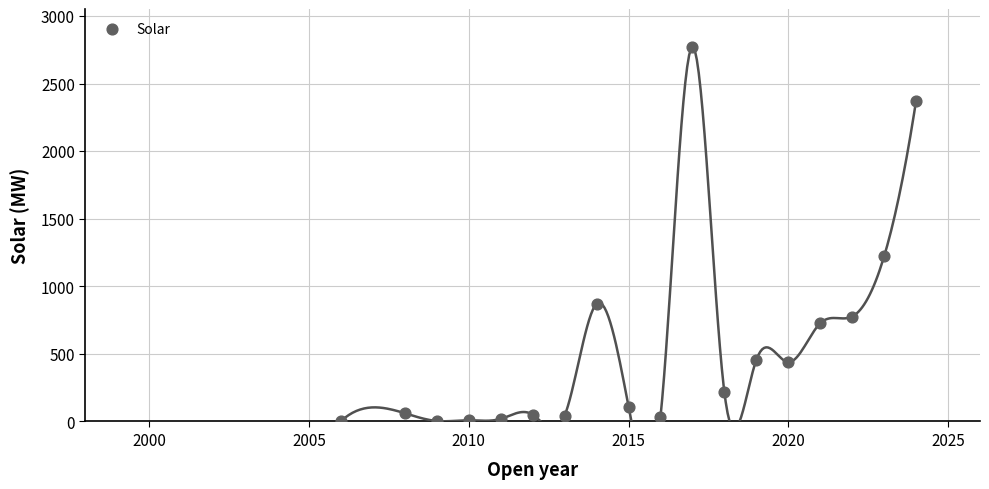

What is the range of X values (max minus min)?

18.0